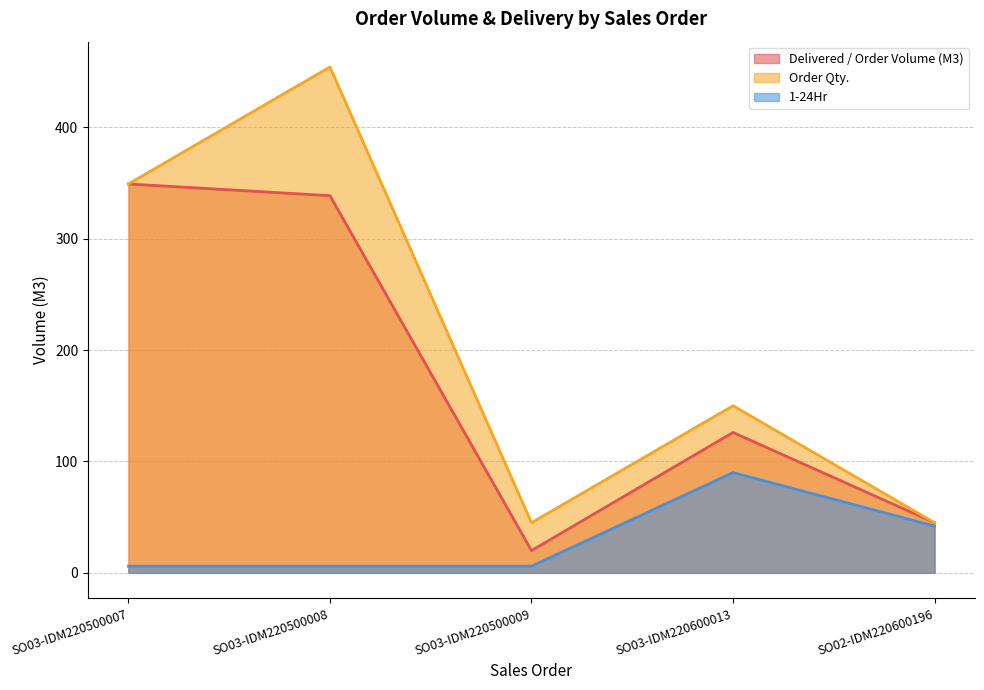

Is the value of Order Qty. at SO03-IDM220500007 greater than the value of Delivered / Order Volume (M3) at SO03-IDM220500008?

Yes